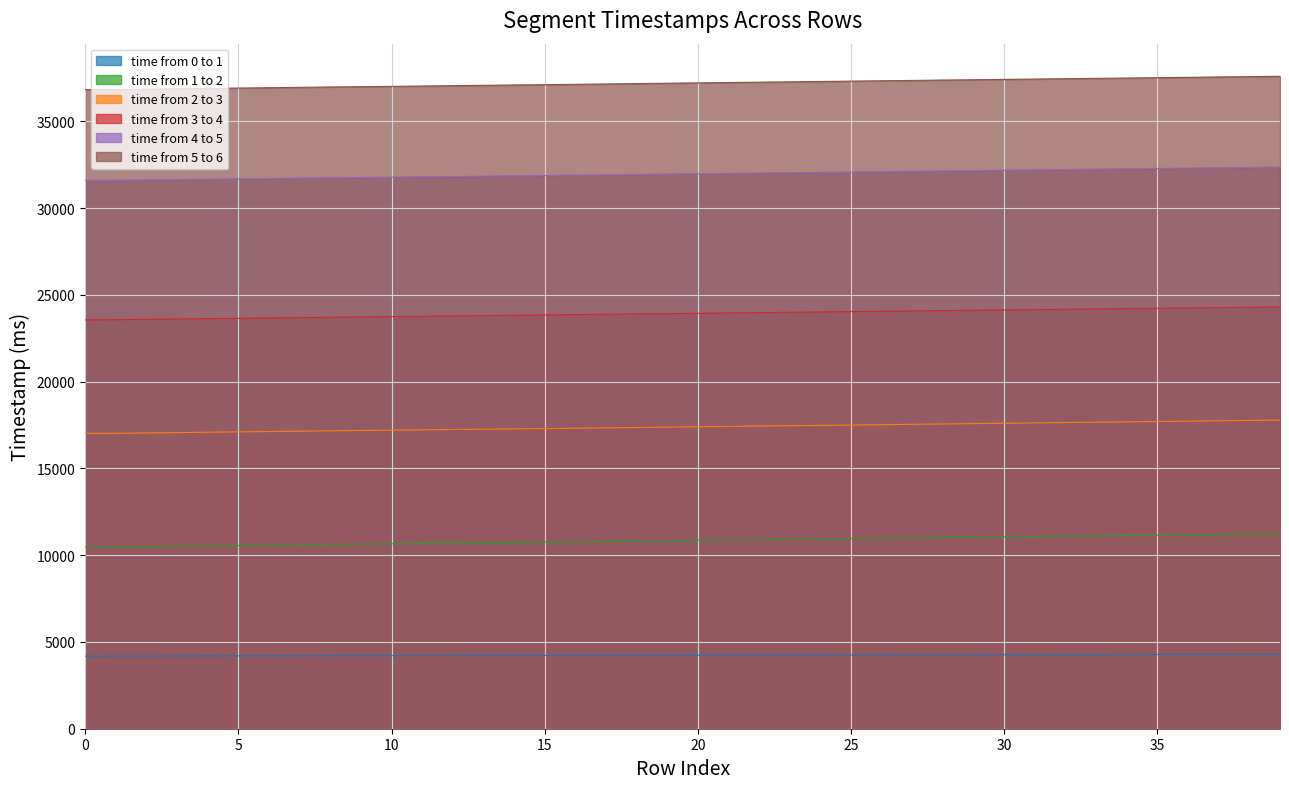

What is the spread (max minus min) of values at 26?

33093